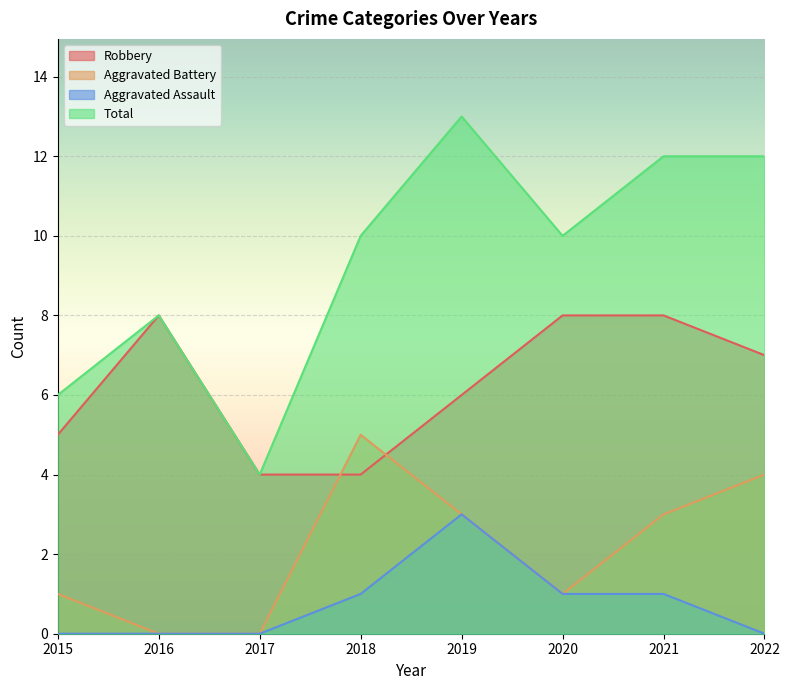

What value does the Total series have at 2018?

10